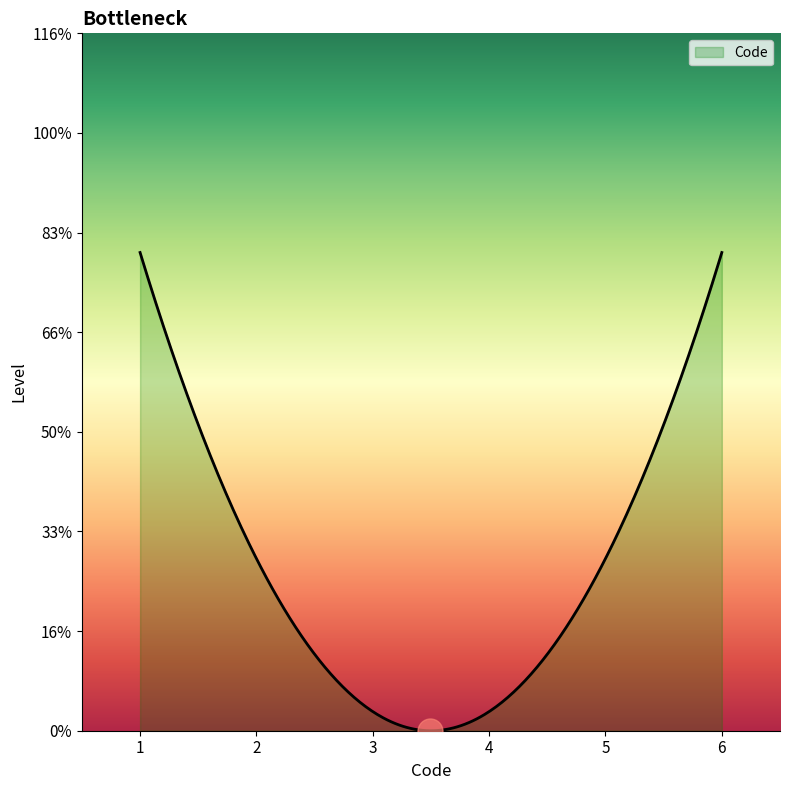

Reading left to right, list all the values displayed in this chart.

1	2	3	4	5	6